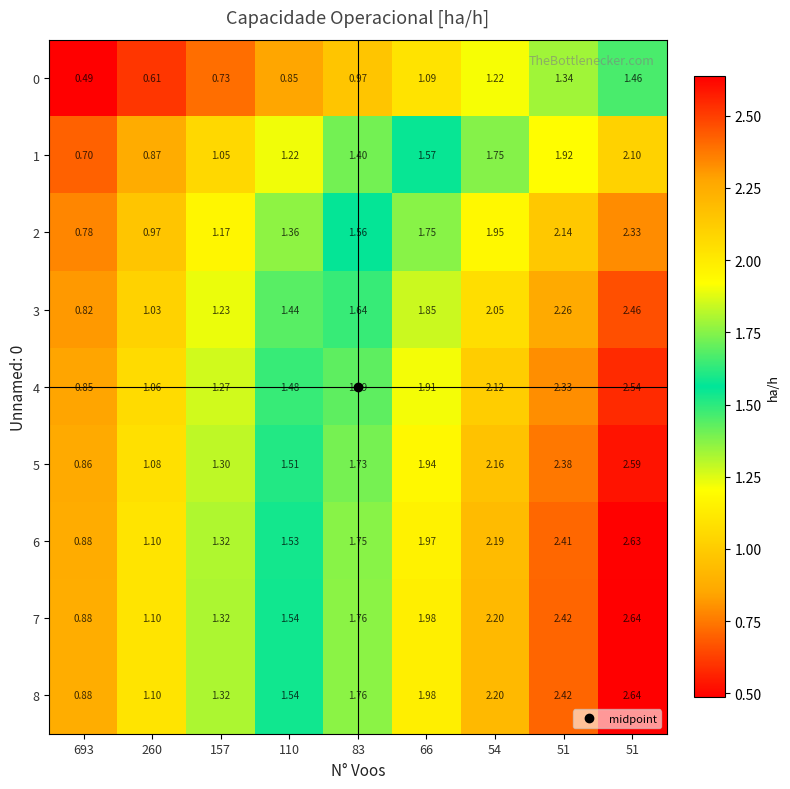

How many distinct data groups are displayed?

9